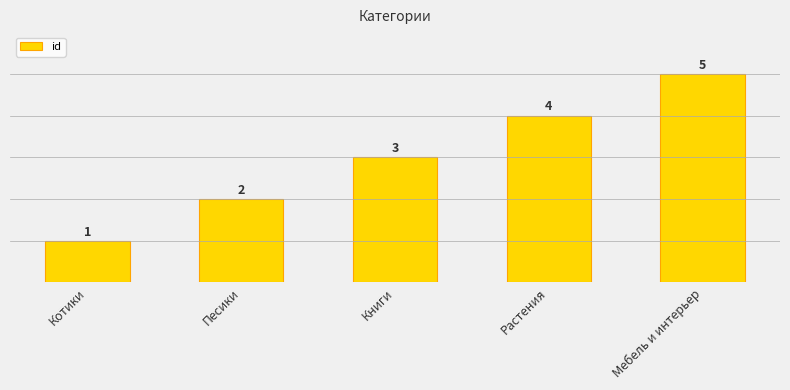

What is the label of the 1st bar from the right?

Мебель и интерьер